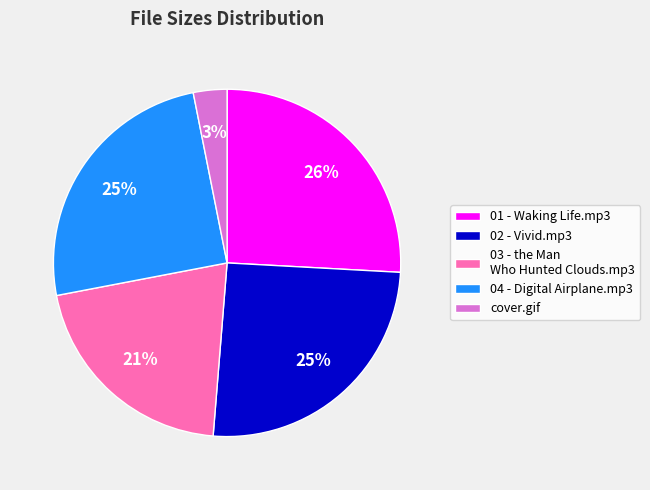

What percentage is the 02 - Vivid.mp3 slice, to the nearest percent?

25%